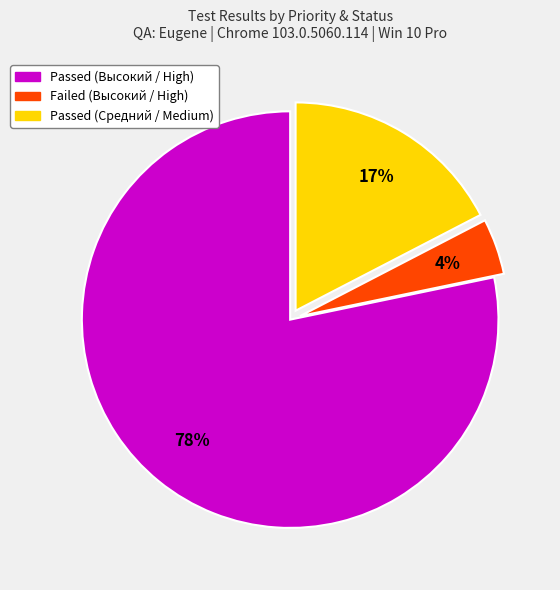

How many slices are in this pie chart?

3